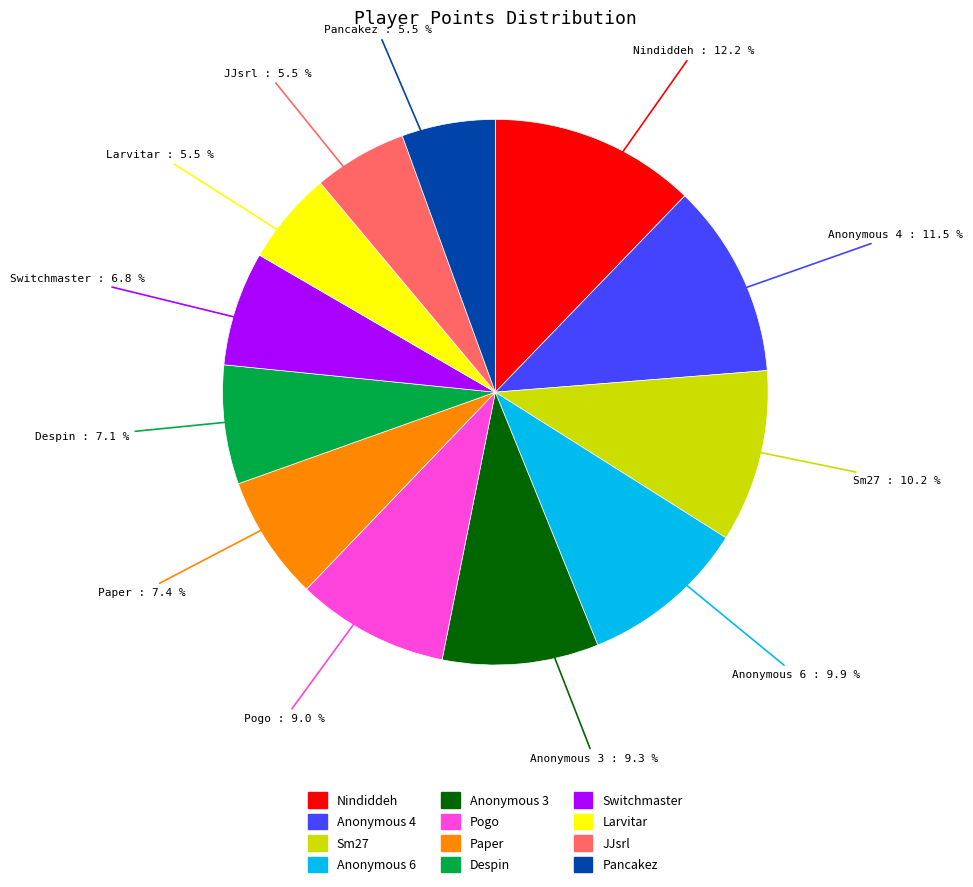

What is the largest slice in the pie chart?

Nindiddeh